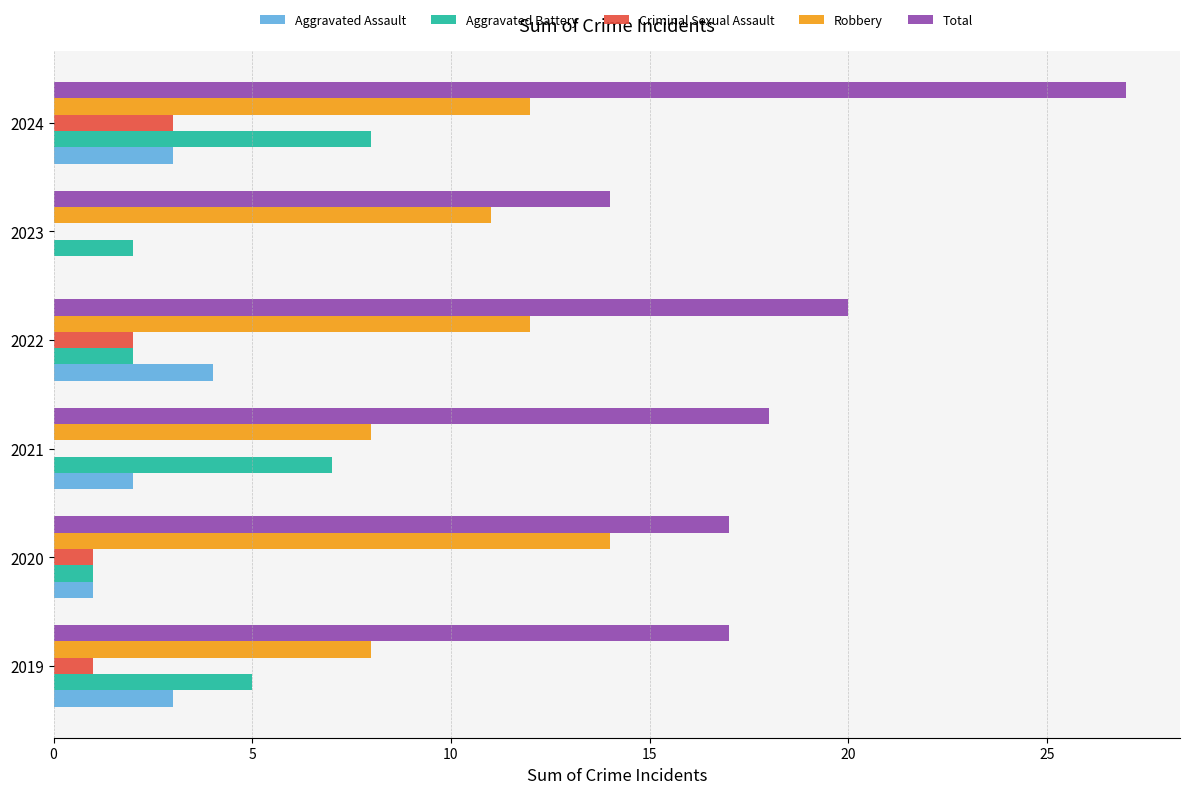

What value does the Robbery series have at 2022?

12